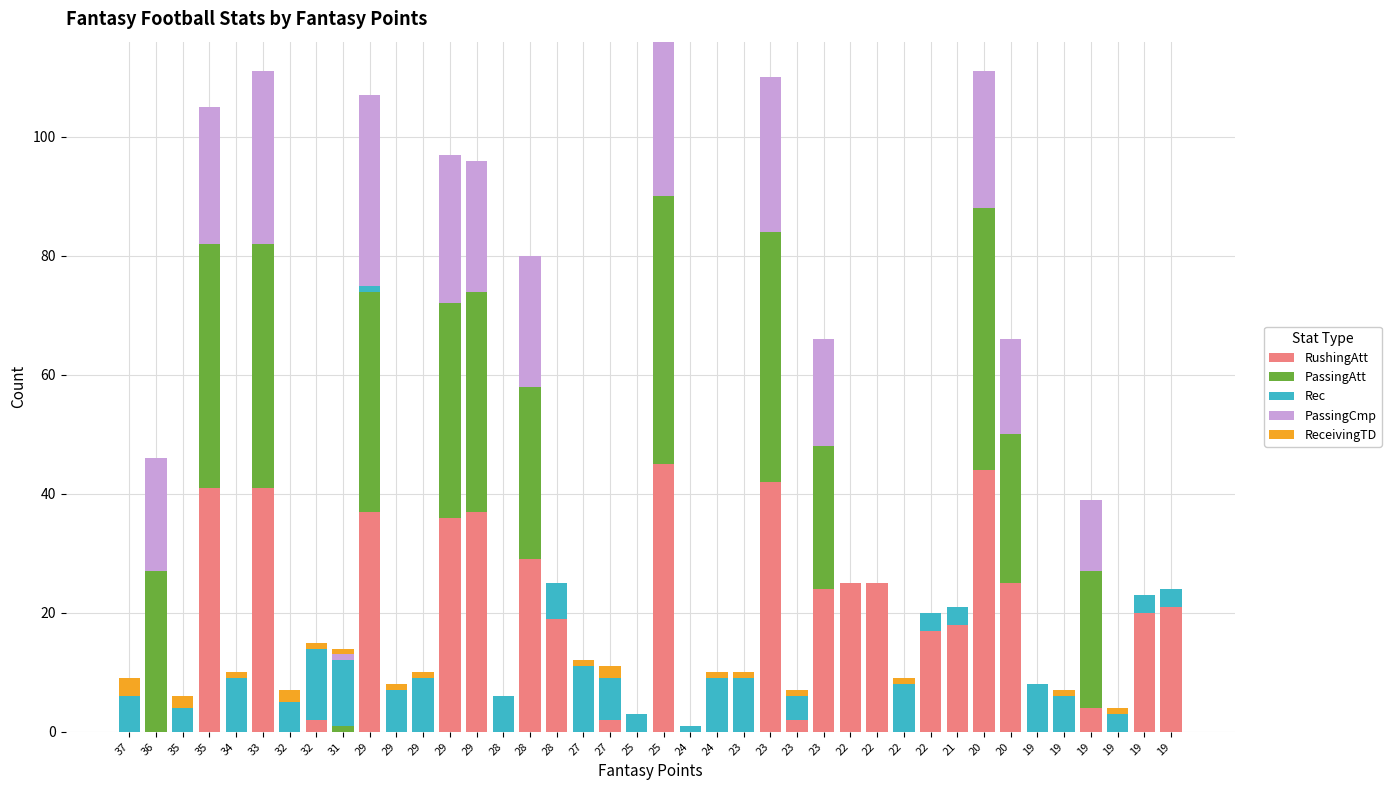

Are the bars grouped side by side (vs. stacked)?

No